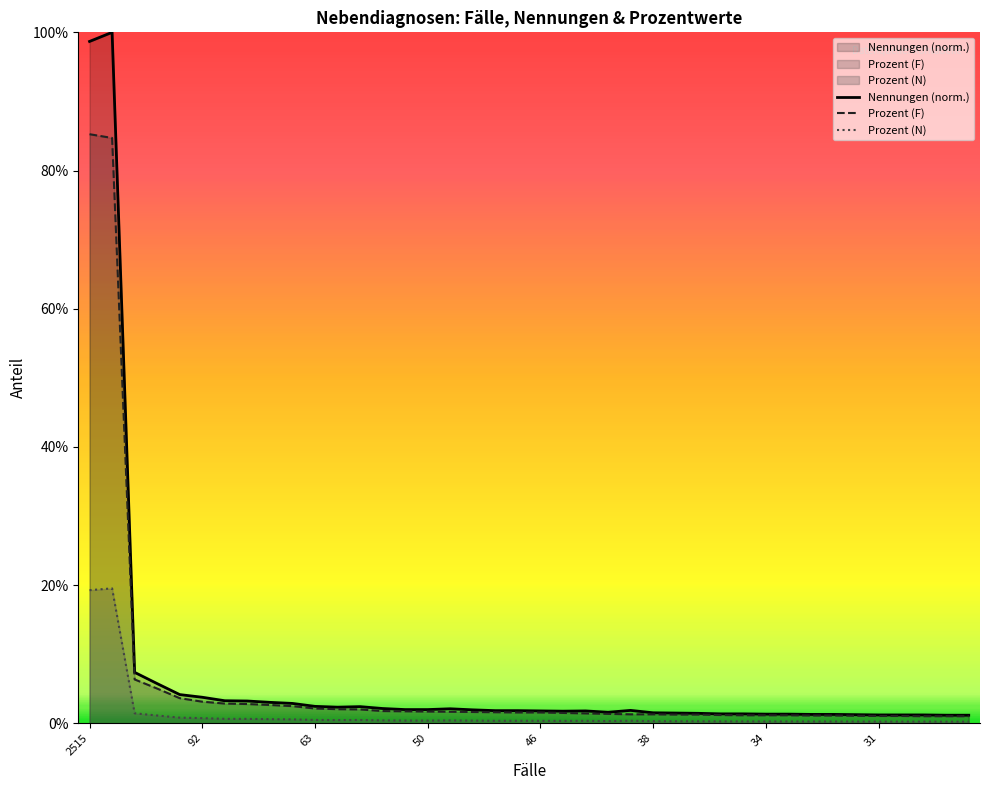

Does the chart display data point markers on the line(s)?

No